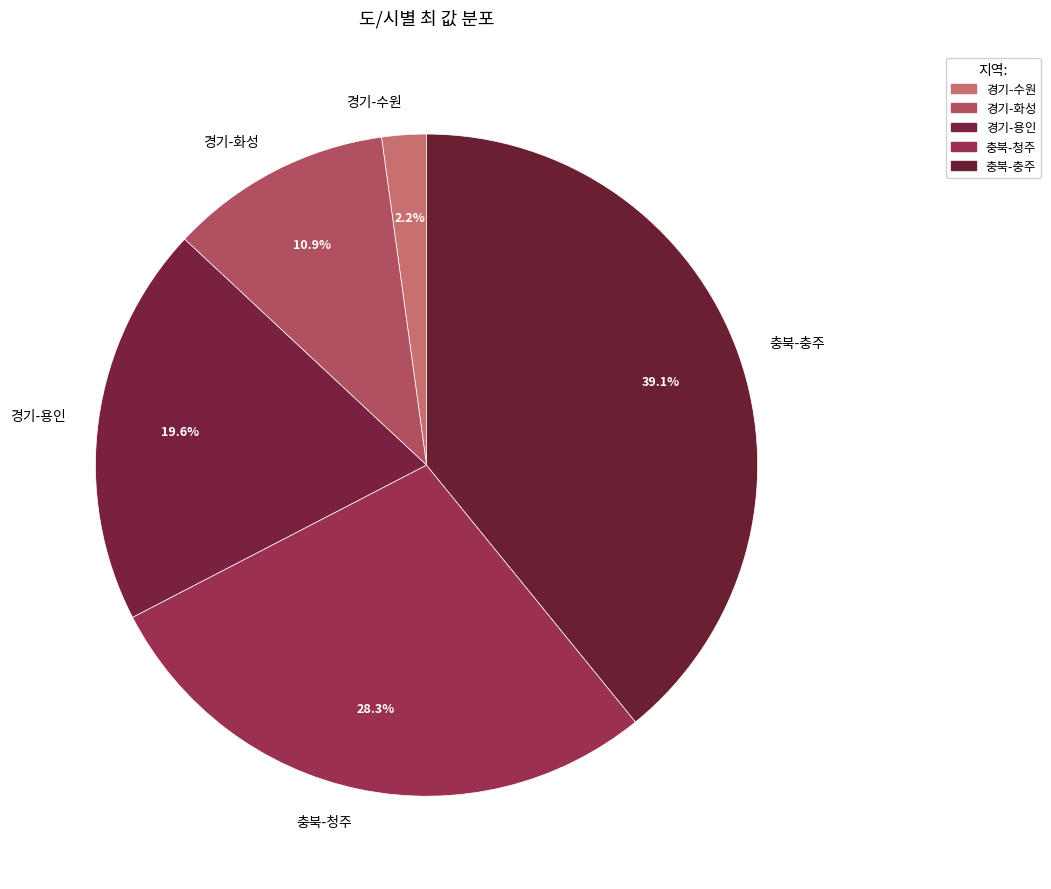

Which category has the biggest portion of the pie?

충북-충주